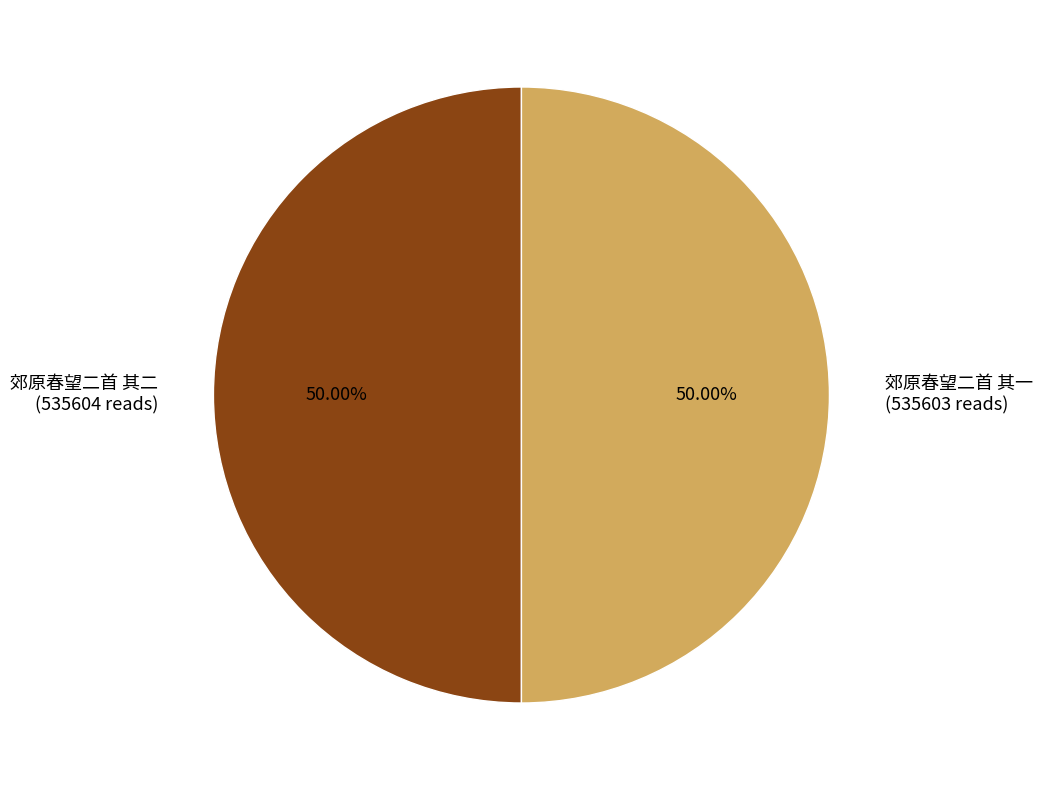

Approximately how many times larger is the value at 郊原春望二首 其一 (535603 reads) compared to 郊原春望二首 其二 (535604 reads)?

1.0